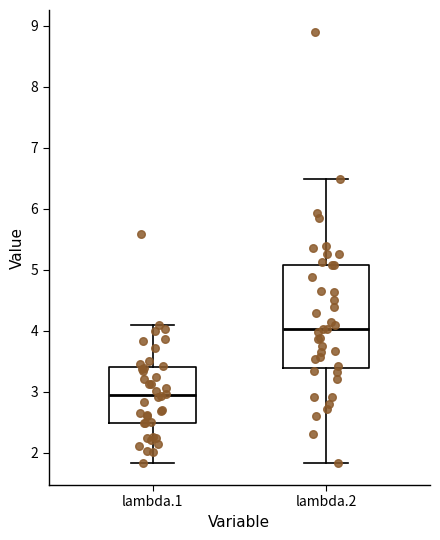

Reading left to right, read every box against the y-axis: the position of its median line, the range the box covers, and the ends of its whiskers. The values are not printed on the chart, so give them approximately, as read against the axis.

lambda.1: median 2.9, box 2.5 to 3.4, whiskers 1.8 to 4.1
lambda.2: median 4.0, box 3.4 to 5.1, whiskers 1.8 to 6.5